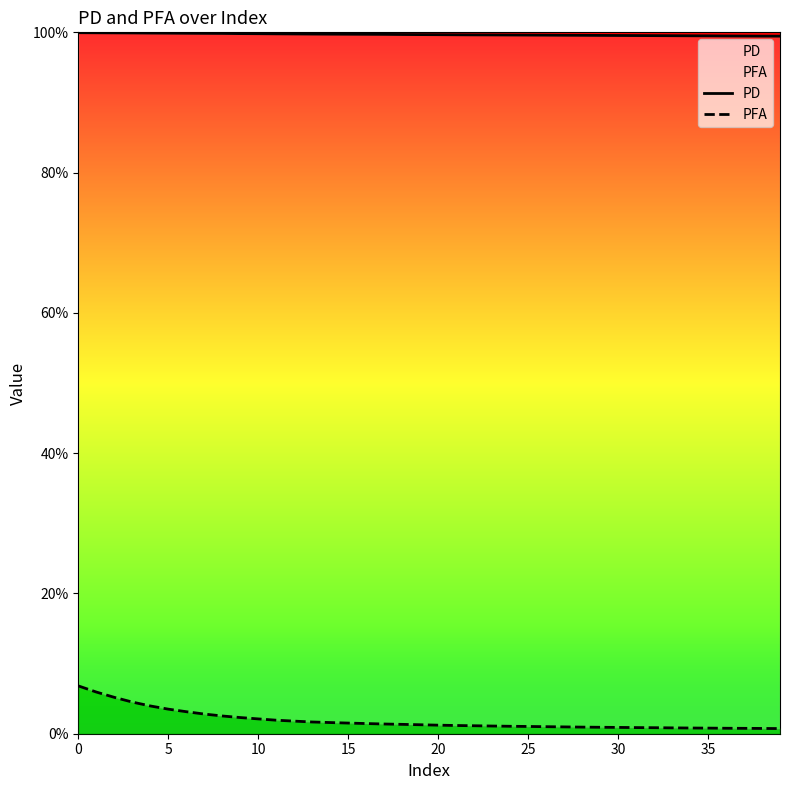

Which category has the lowest value in the PD series?

39